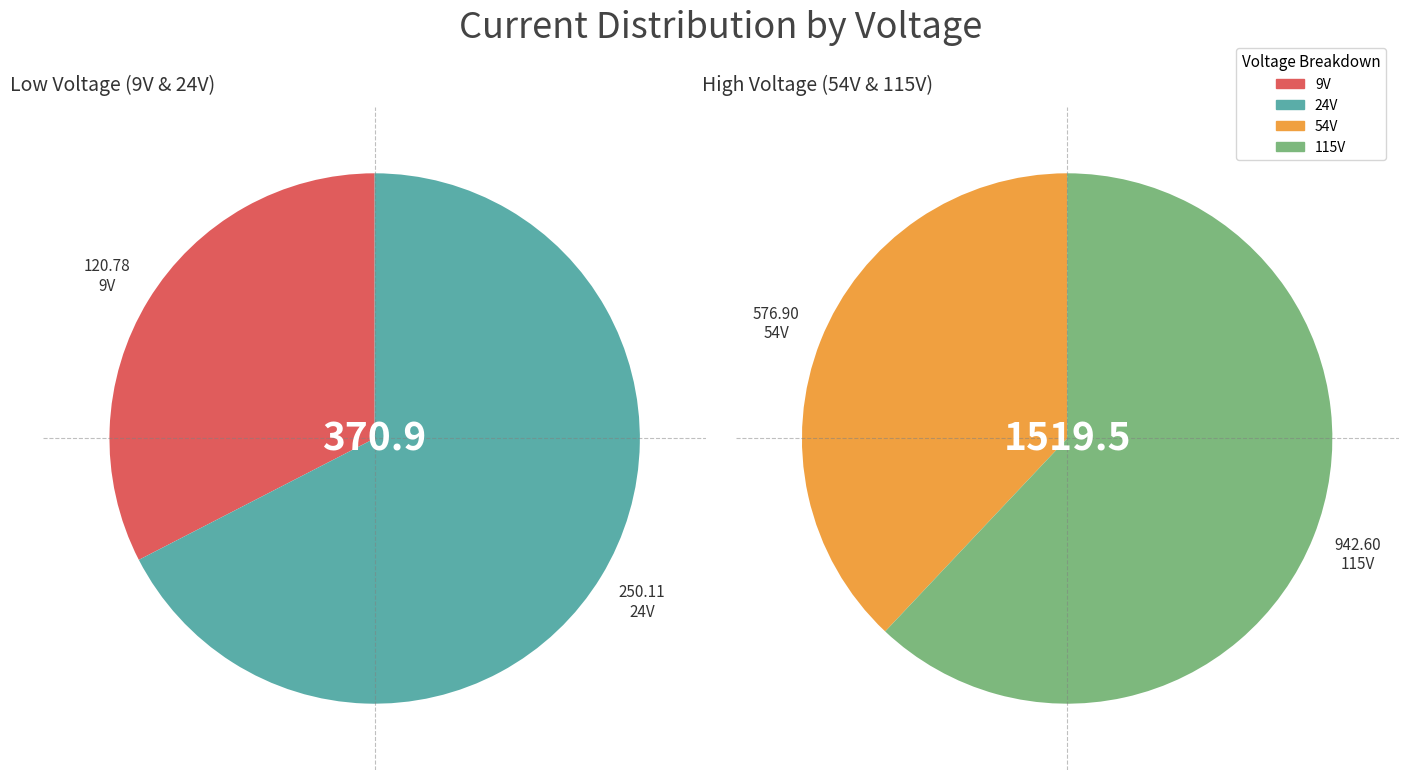

Which category has the smallest portion of the pie?

9V